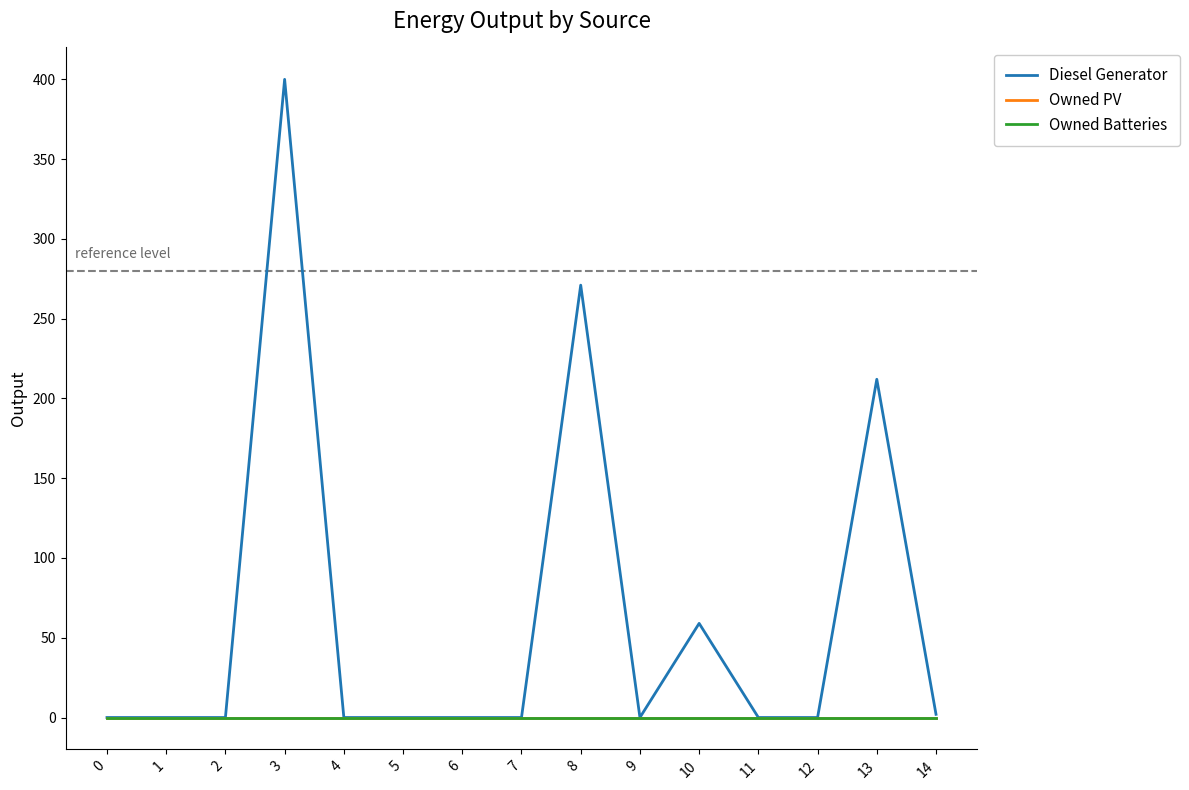

Does the chart have visible grid lines?

No